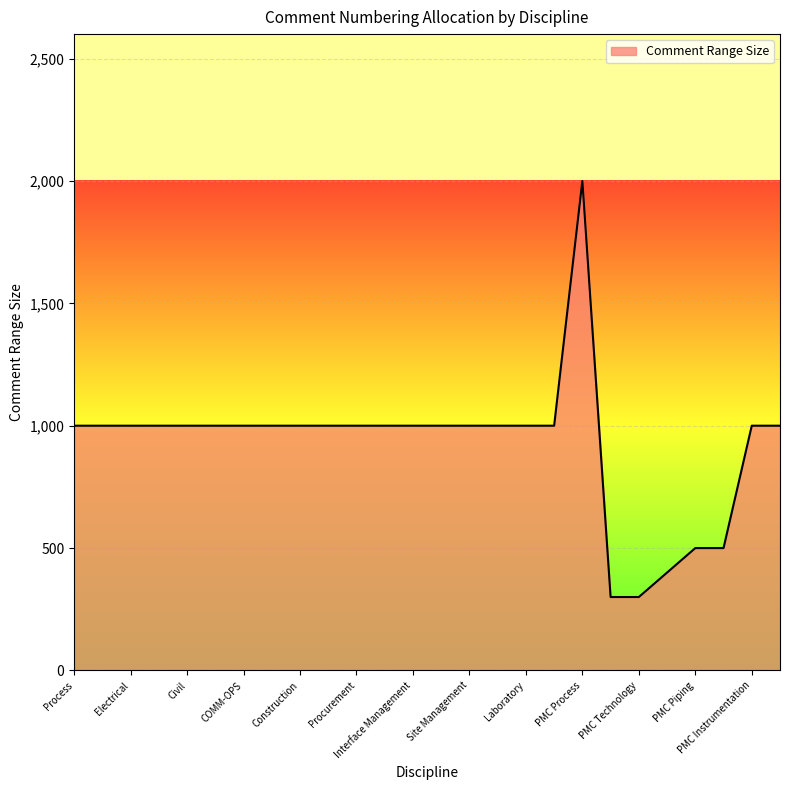

What is the difference between the maximum and minimum values?

1700